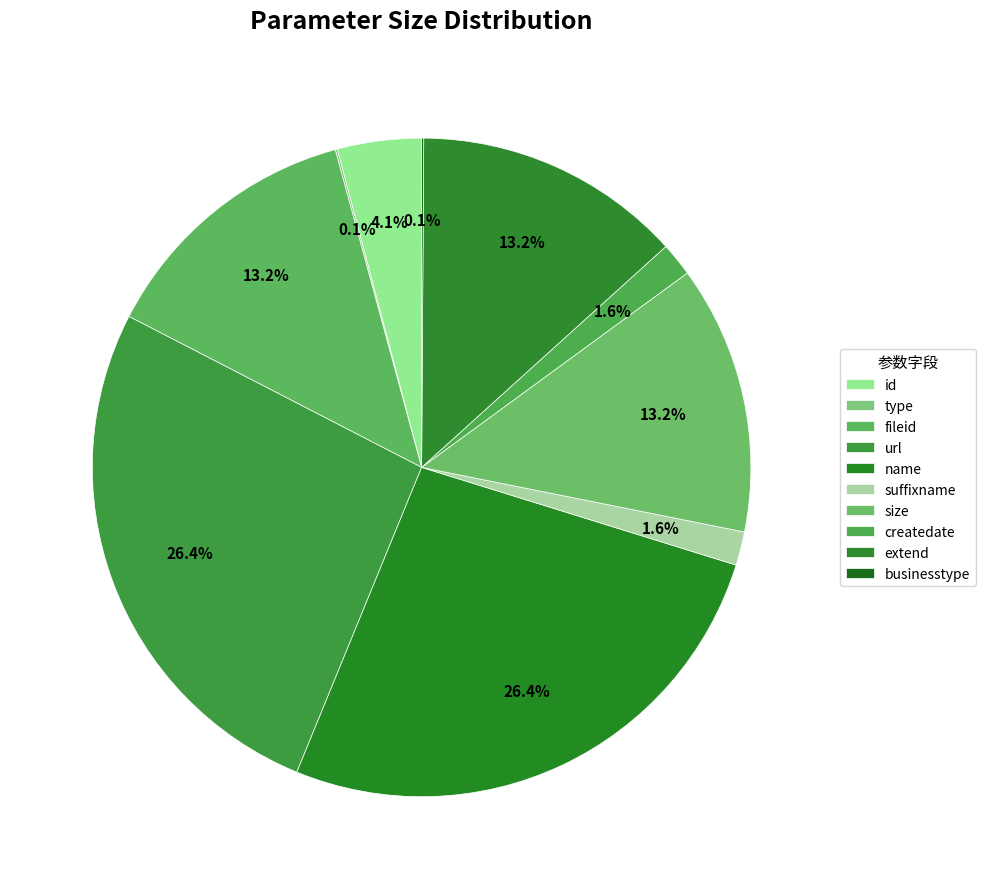

To the nearest percent, what percentage of the pie is url?

26%